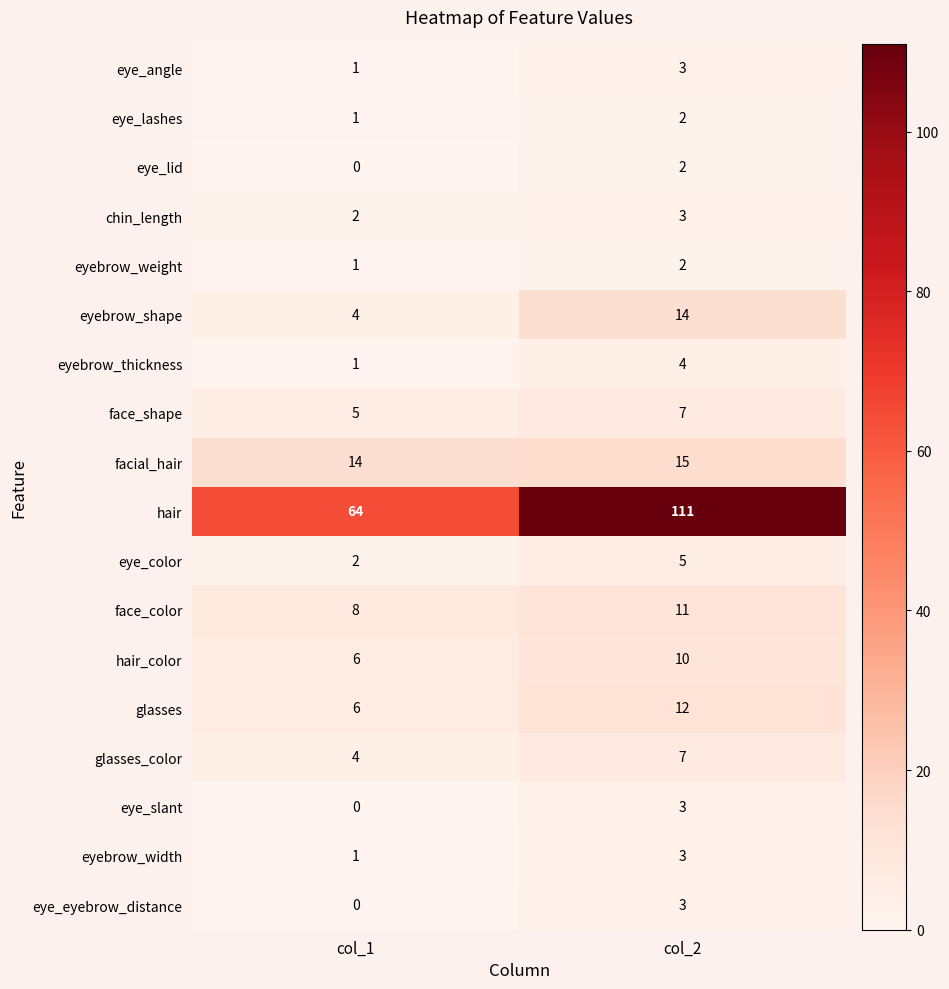

The eyebrow_weight series shows 0 at col_1. True or false?

False